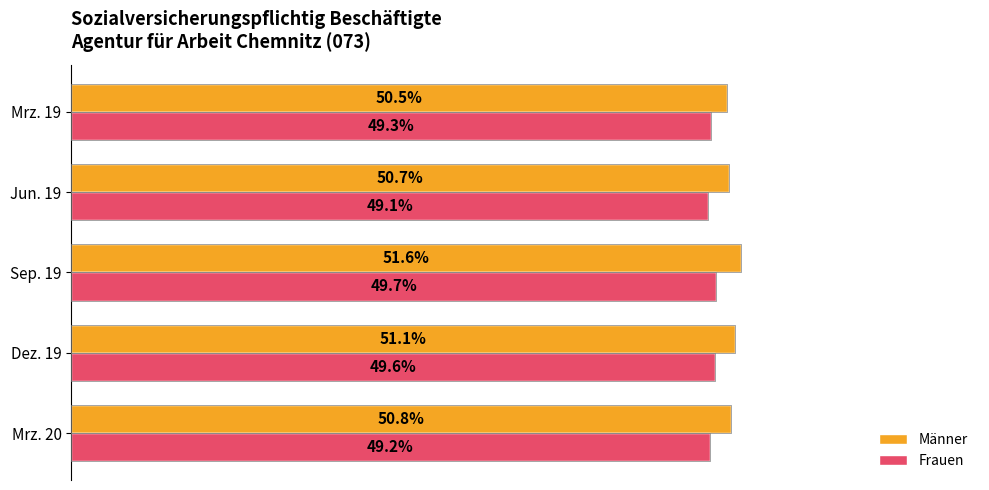

Which series has the largest total across all categories?

Männer